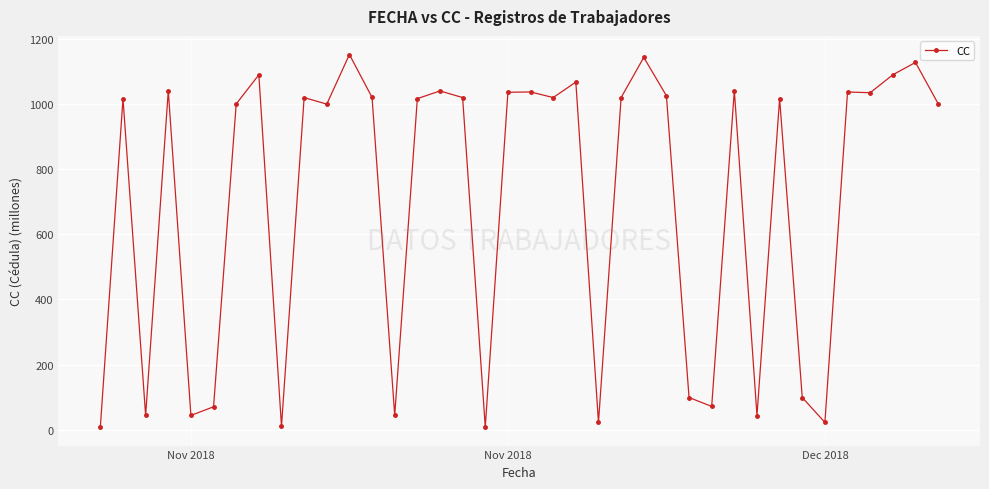

True or false: there are more than 2 points higher than both neighbors.

True